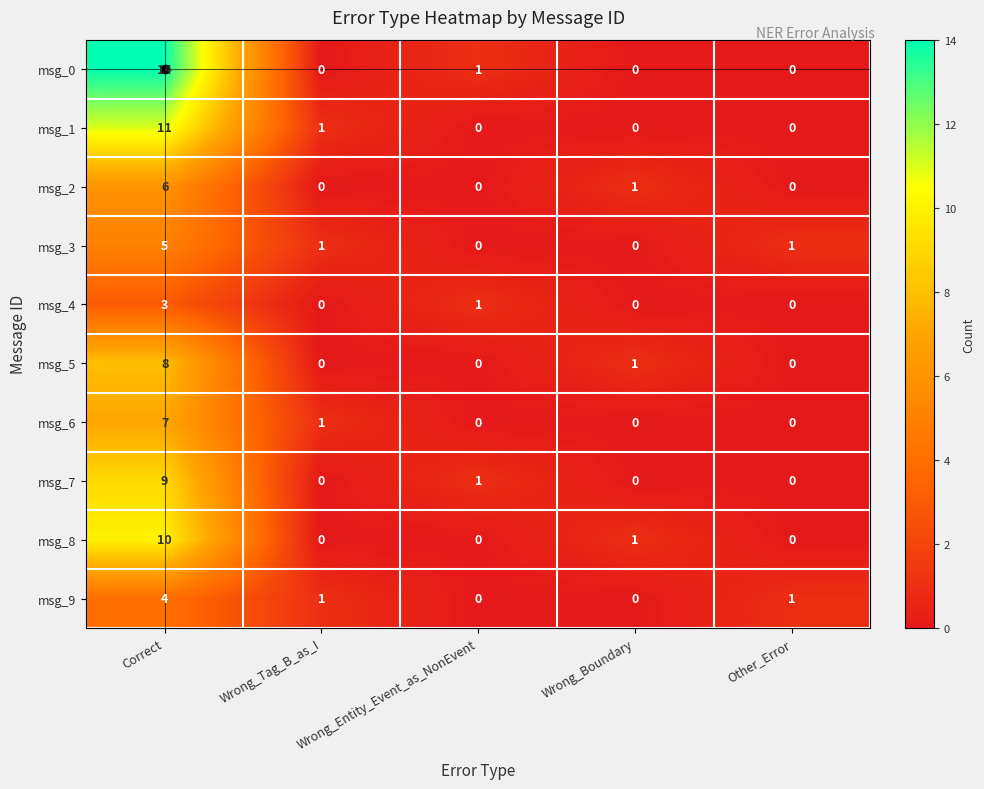

What is the total value across all series at Wrong_Tag_B_as_I?

4